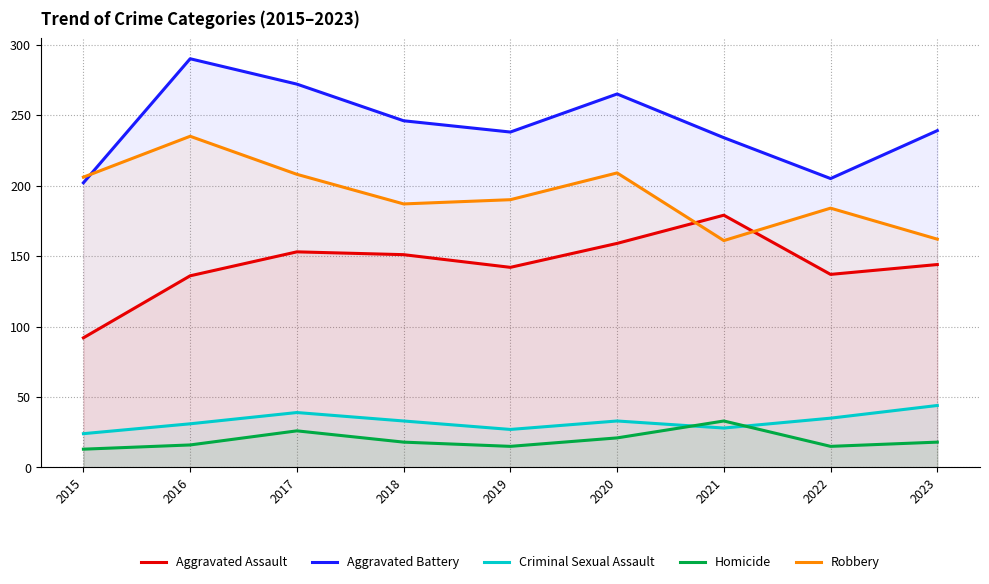

Where is the first local maximum for Aggravated Assault?

2017